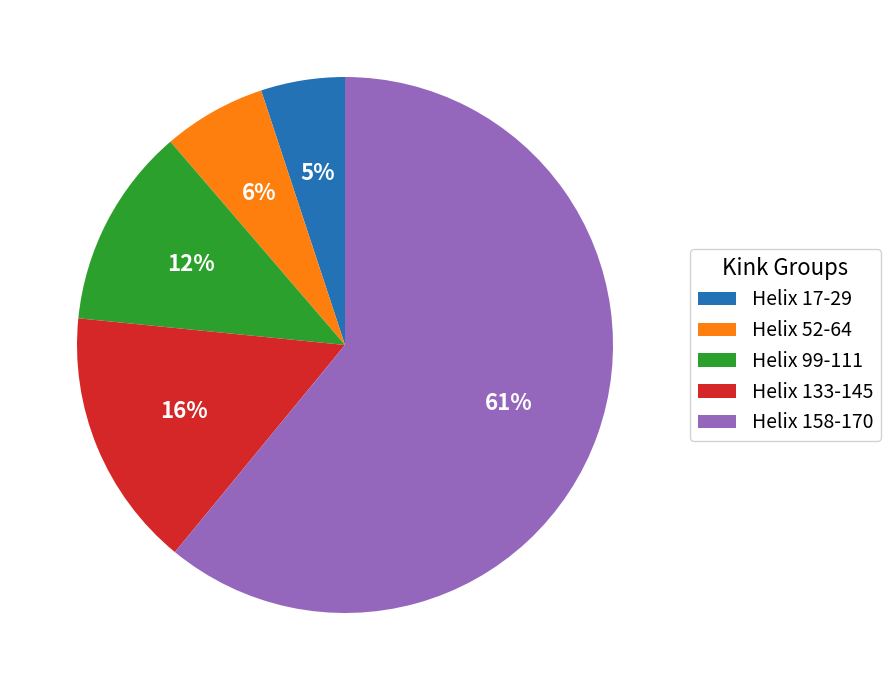

Does Helix 52-64 account for over 50% of the chart?

No